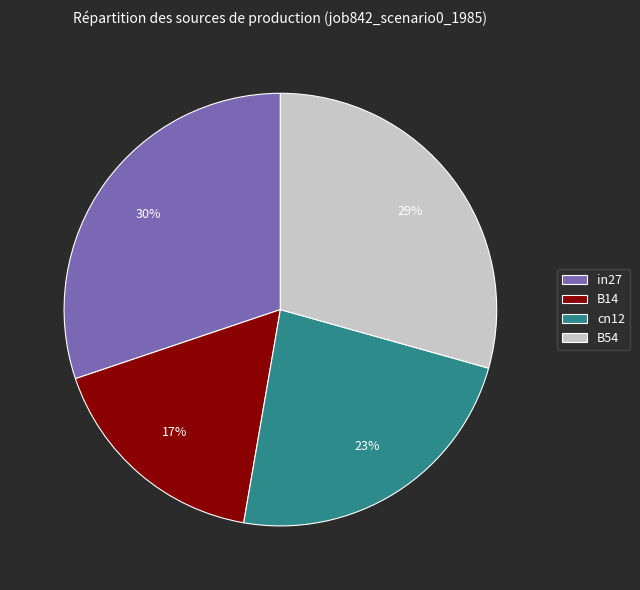

Is there a majority slice in this chart?

No